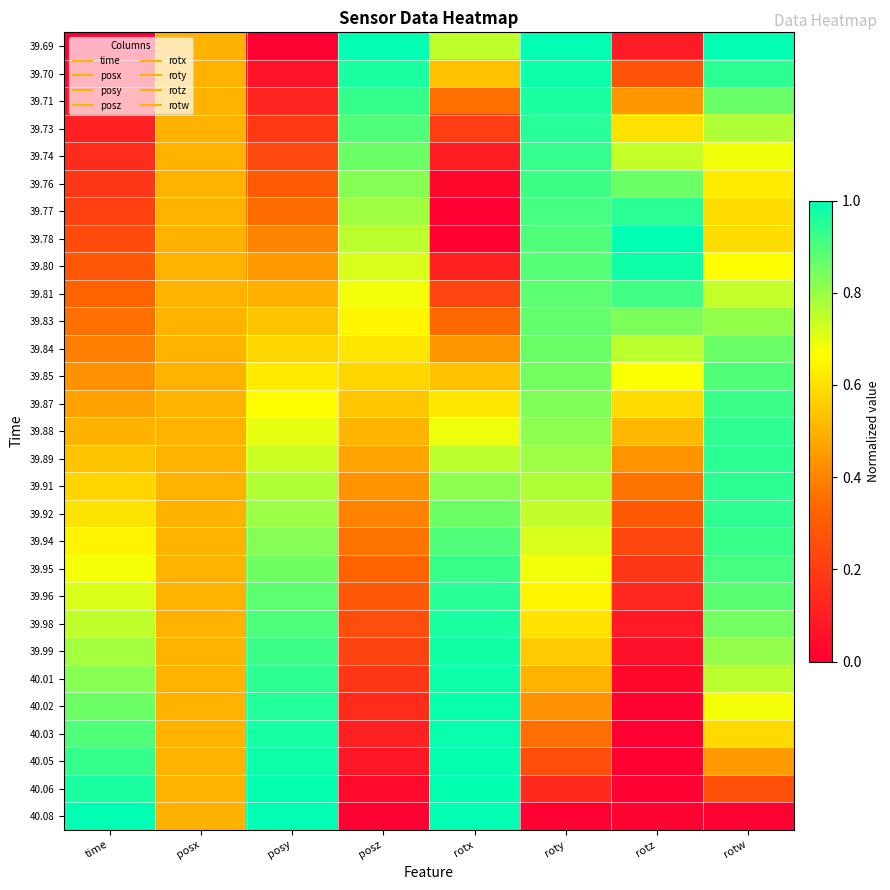

Reading left to right, extract all data points from this chart.

39.69: time=0.0	posx=0.5	posy=0.0	posz=1.0	rotx=0.7	roty=1.0	rotz=0.1	rotw=1.0
39.70: time=0.0	posx=0.5	posy=0.1	posz=1.0	rotx=0.5	roty=1.0	rotz=0.3	rotw=0.9
39.71: time=0.1	posx=0.5	posy=0.1	posz=0.9	rotx=0.4	roty=1.0	rotz=0.4	rotw=0.9
39.73: time=0.1	posx=0.5	posy=0.2	posz=0.9	rotx=0.2	roty=0.9	rotz=0.6	rotw=0.8
39.74: time=0.1	posx=0.5	posy=0.2	posz=0.9	rotx=0.1	roty=0.9	rotz=0.7	rotw=0.7
39.76: time=0.2	posx=0.5	posy=0.3	posz=0.8	rotx=0.0	roty=0.9	rotz=0.9	rotw=0.6
39.77: time=0.2	posx=0.5	posy=0.3	posz=0.8	rotx=0.0	roty=0.9	rotz=0.9	rotw=0.6
39.78: time=0.3	posx=0.5	posy=0.4	posz=0.8	rotx=0.0	roty=0.9	rotz=1.0	rotw=0.6
39.80: time=0.3	posx=0.5	posy=0.4	posz=0.7	rotx=0.1	roty=0.9	rotz=1.0	rotw=0.7
39.81: time=0.3	posx=0.5	posy=0.5	posz=0.7	rotx=0.2	roty=0.9	rotz=0.9	rotw=0.7
39.83: time=0.4	posx=0.5	posy=0.5	posz=0.6	rotx=0.3	roty=0.9	rotz=0.8	rotw=0.8
39.84: time=0.4	posx=0.5	posy=0.6	posz=0.6	rotx=0.4	roty=0.9	rotz=0.8	rotw=0.9
39.85: time=0.4	posx=0.5	posy=0.6	posz=0.6	rotx=0.5	roty=0.8	rotz=0.7	rotw=0.9
39.87: time=0.5	posx=0.5	posy=0.7	posz=0.5	rotx=0.6	roty=0.8	rotz=0.6	rotw=0.9
39.88: time=0.5	posx=0.5	posy=0.7	posz=0.5	rotx=0.7	roty=0.8	rotz=0.5	rotw=0.9
39.89: time=0.5	posx=0.5	posy=0.7	posz=0.5	rotx=0.8	roty=0.8	rotz=0.4	rotw=0.9
39.91: time=0.6	posx=0.5	posy=0.8	posz=0.4	rotx=0.8	roty=0.8	rotz=0.4	rotw=0.9
39.92: time=0.6	posx=0.5	posy=0.8	posz=0.4	rotx=0.9	roty=0.7	rotz=0.3	rotw=0.9
39.94: time=0.6	posx=0.5	posy=0.8	posz=0.4	rotx=0.9	roty=0.7	rotz=0.2	rotw=0.9
39.95: time=0.7	posx=0.5	posy=0.9	posz=0.3	rotx=0.9	roty=0.7	rotz=0.2	rotw=0.9
39.96: time=0.7	posx=0.5	posy=0.9	posz=0.3	rotx=0.9	roty=0.6	rotz=0.1	rotw=0.9
39.98: time=0.7	posx=0.5	posy=0.9	posz=0.3	rotx=1.0	roty=0.6	rotz=0.1	rotw=0.8
39.99: time=0.8	posx=0.5	posy=0.9	posz=0.2	rotx=1.0	roty=0.6	rotz=0.1	rotw=0.8
40.01: time=0.8	posx=0.5	posy=0.9	posz=0.2	rotx=1.0	roty=0.5	rotz=0.0	rotw=0.8
40.02: time=0.9	posx=0.5	posy=1.0	posz=0.1	rotx=1.0	roty=0.4	rotz=0.0	rotw=0.7
40.03: time=0.9	posx=0.5	posy=1.0	posz=0.1	rotx=1.0	roty=0.4	rotz=0.0	rotw=0.6
40.05: time=0.9	posx=0.5	posy=1.0	posz=0.1	rotx=1.0	roty=0.3	rotz=0.0	rotw=0.5
40.06: time=1.0	posx=0.5	posy=1.0	posz=0.0	rotx=1.0	roty=0.1	rotz=0.0	rotw=0.3
40.08: time=1.0	posx=0.5	posy=1.0	posz=0.0	rotx=1.0	roty=0.0	rotz=0.0	rotw=0.0